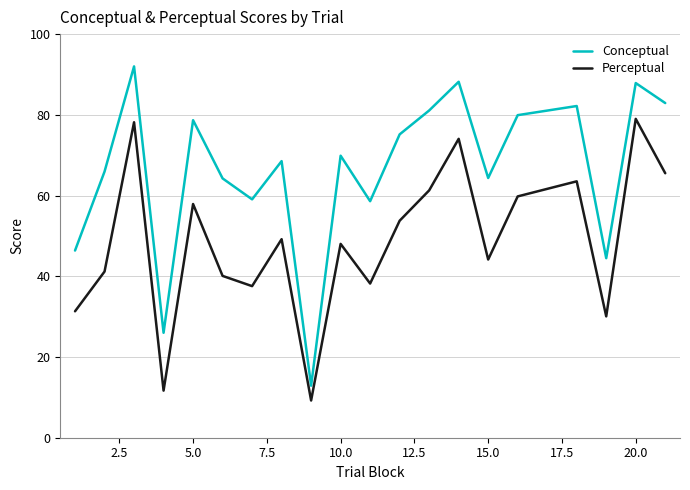

Which series has the largest range (max minus min)?

Conceptual